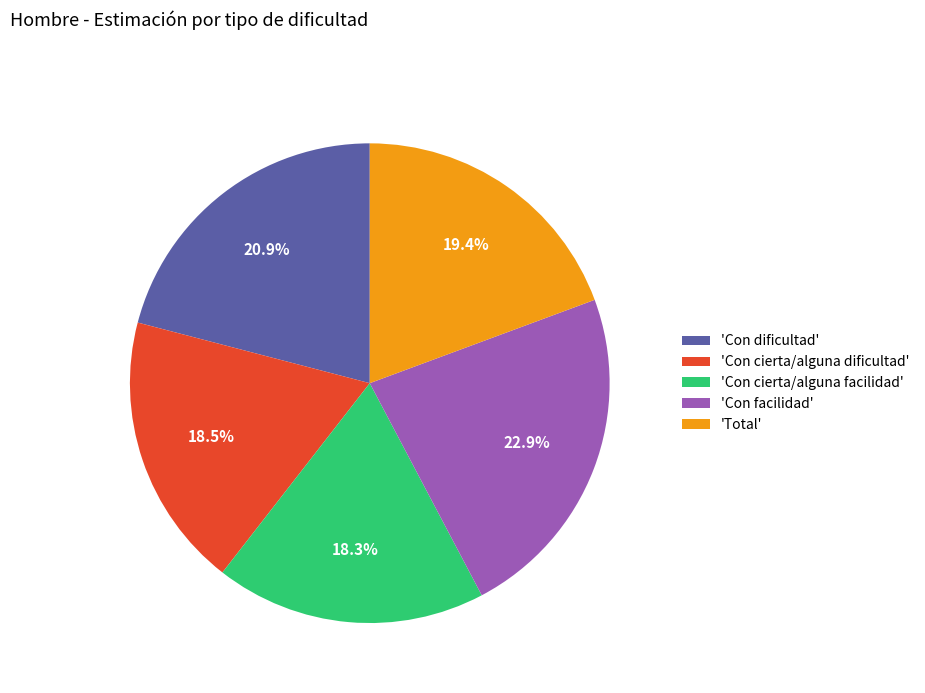

How much of the chart is everything except 'Con cierta/alguna dificultad'?

81.5%